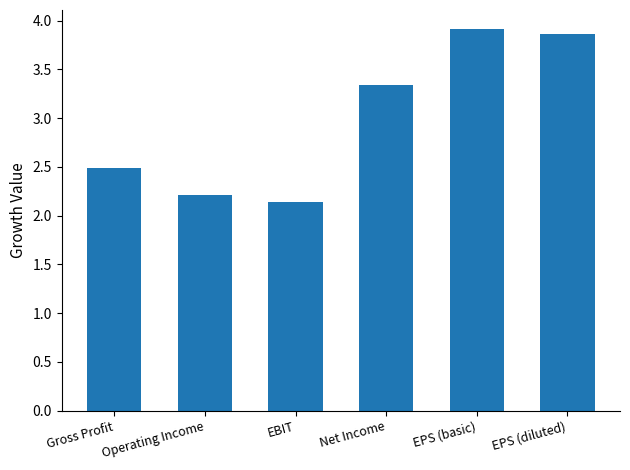

What is the label of the 1st bar from the left?

Gross Profit